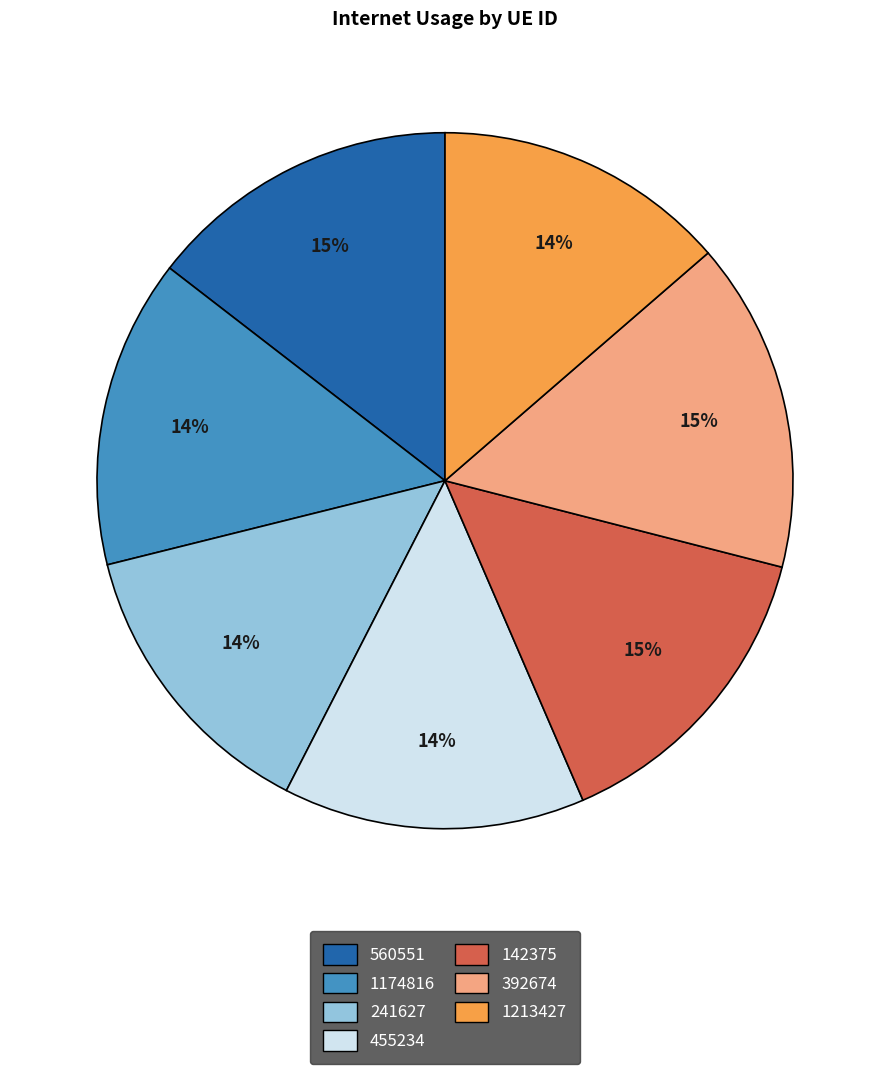

Count the number of slices in the pie.

7